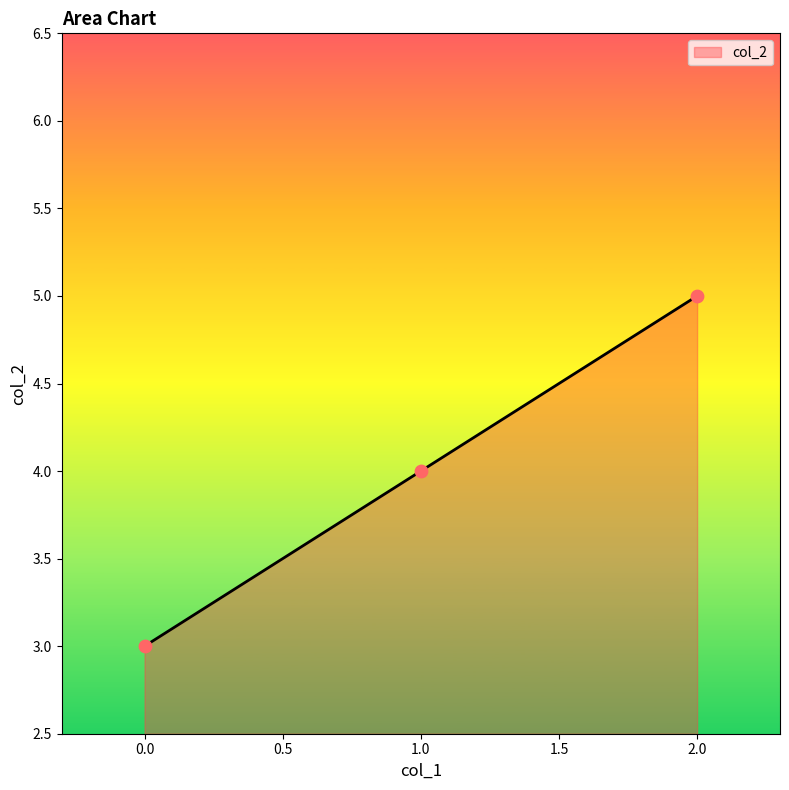

What is the change in value from 1.0 to 2.0?

+1